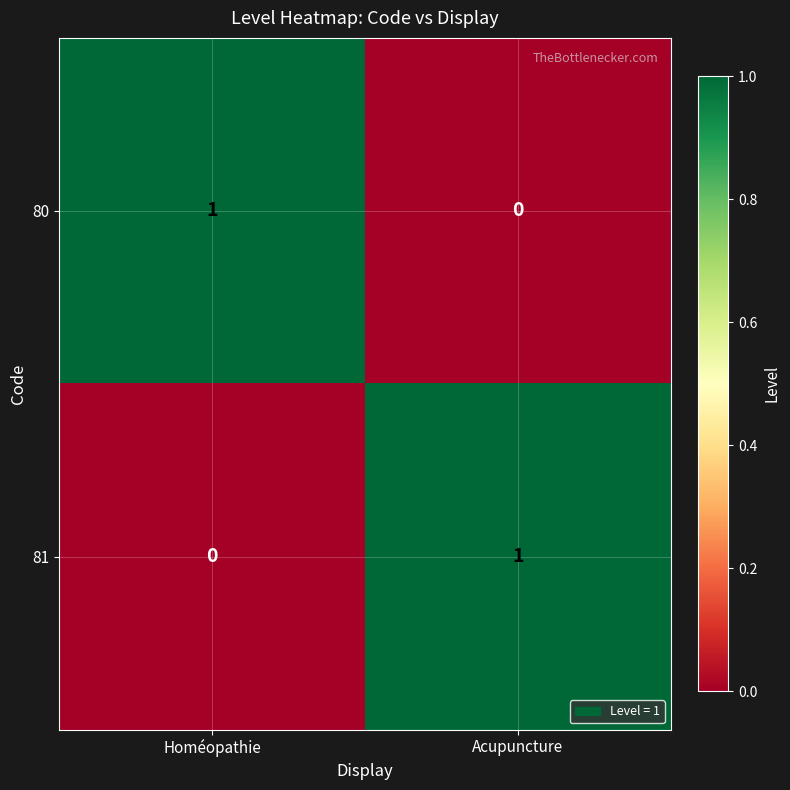

Is it true that 81 equals 1 at Acupuncture?

True